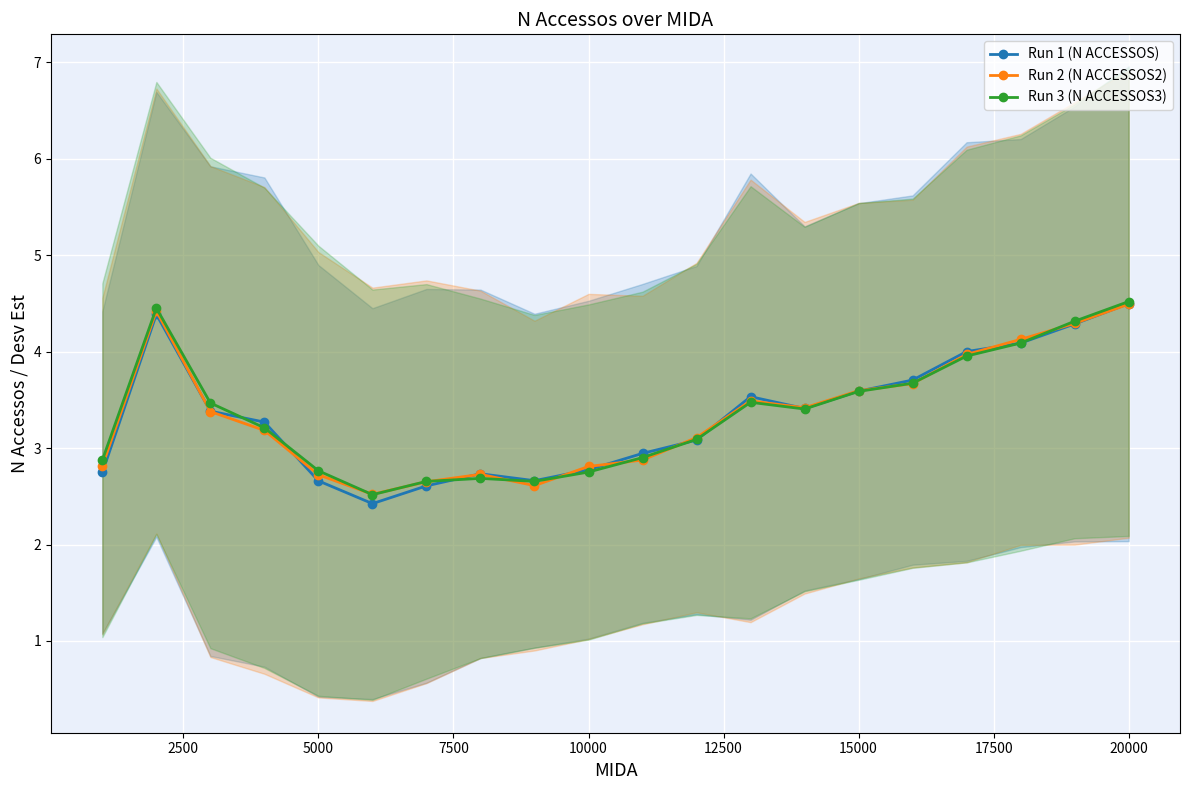

True or false: Run 2 (N ACCESSOS2) has more than 0 points higher than both neighbors.

True